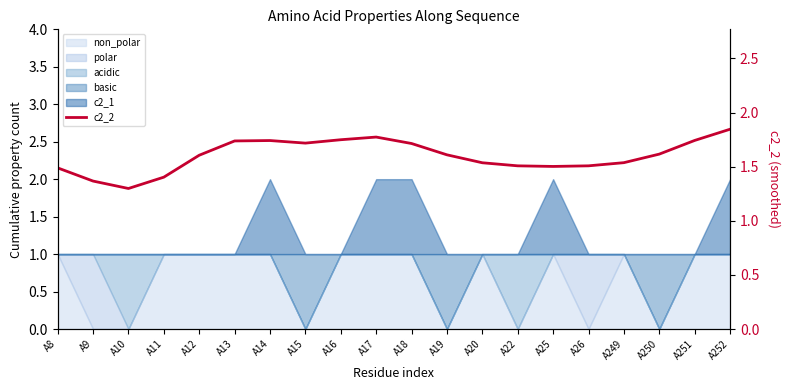

At which label is the value closest to 1?

A10